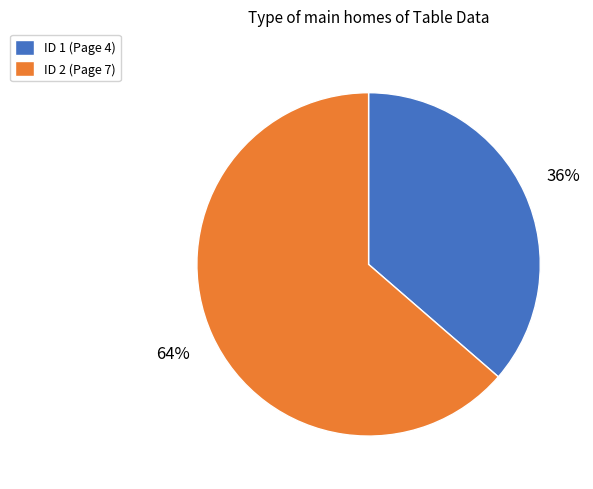

Between ID 1 (Page 4) and ID 2 (Page 7), which is larger?

ID 2 (Page 7)